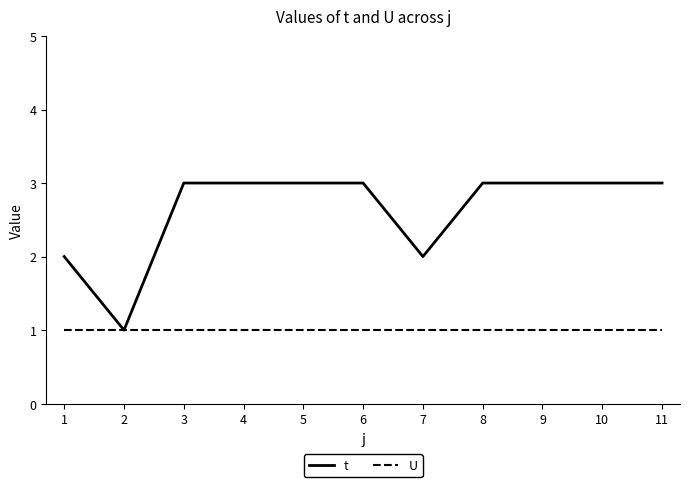

How many series are shown in this chart?

2